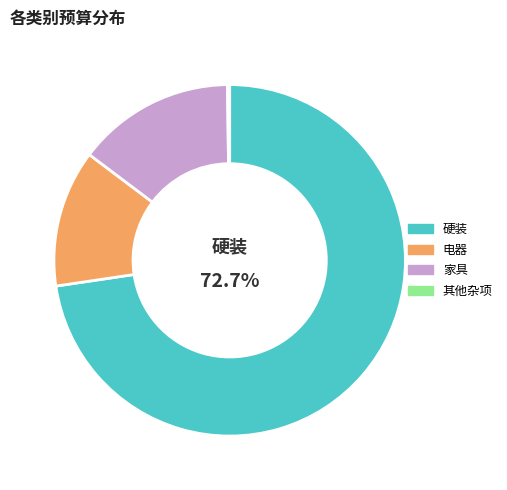

What is the ratio of the value at 家具 to the value at 硬装?

0.2